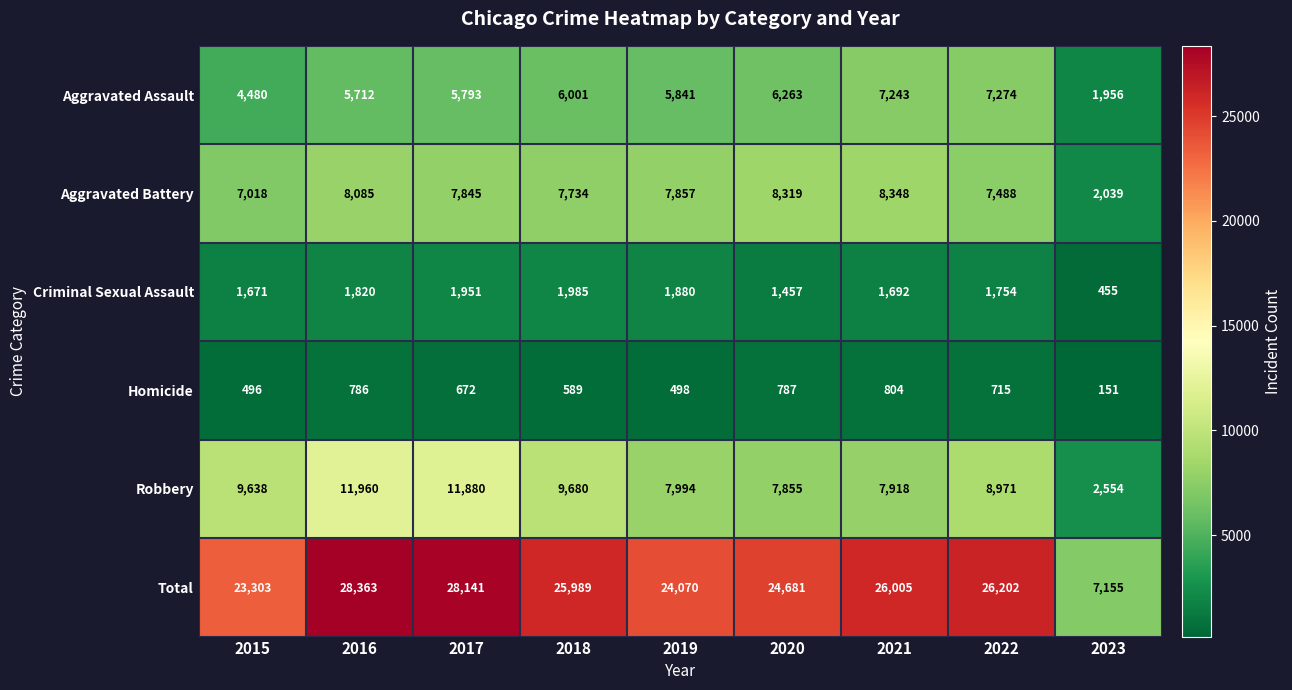

What is the average value of the Homicide series?

611